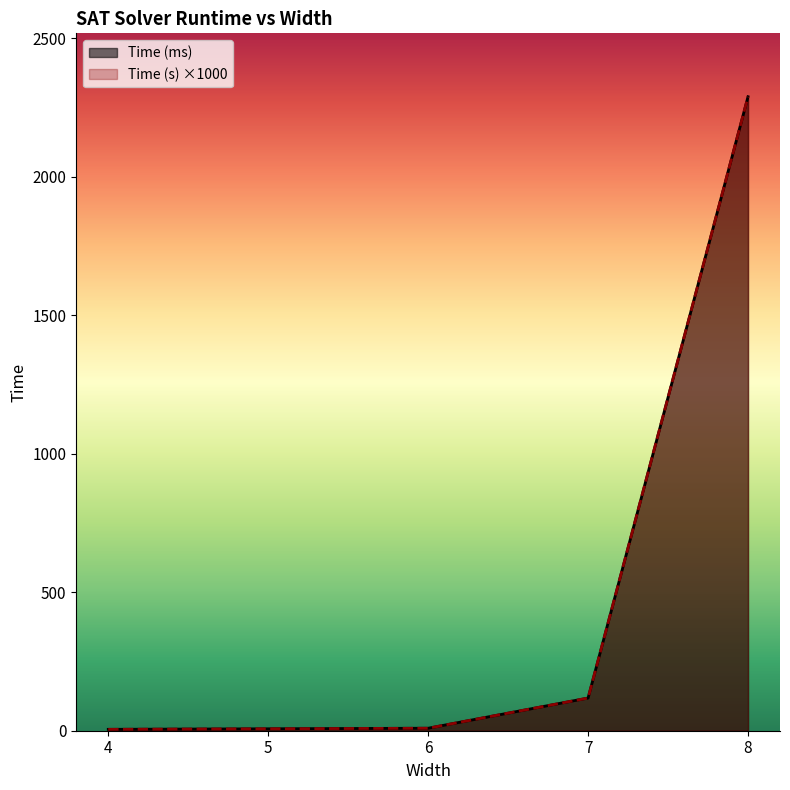

Which series changed the most between 7 and 8?

Time (ms)